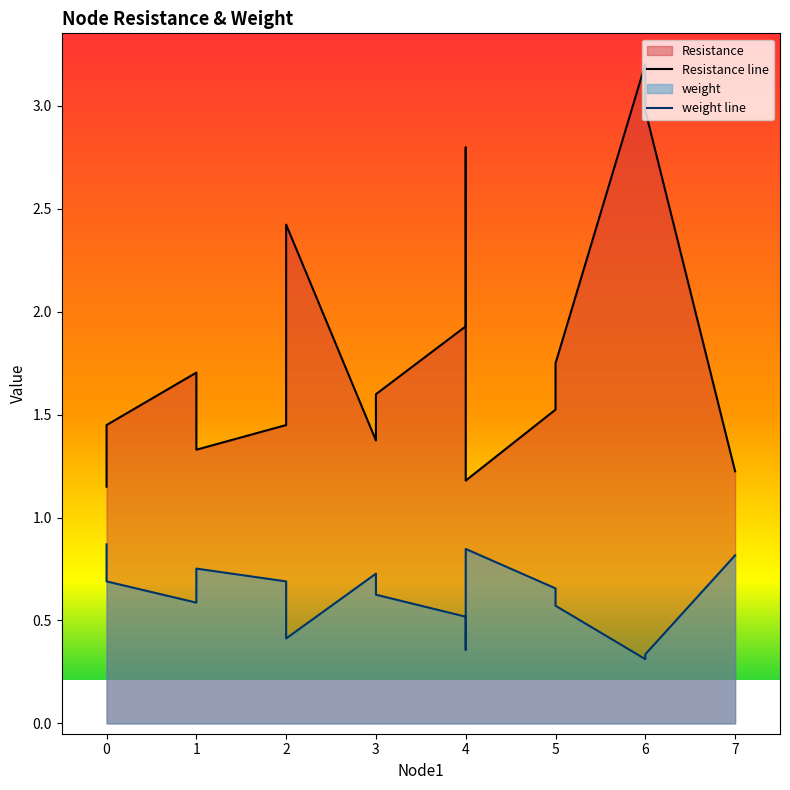

Is the value of weight line at 8 greater than the value of Resistance line at 4?

No